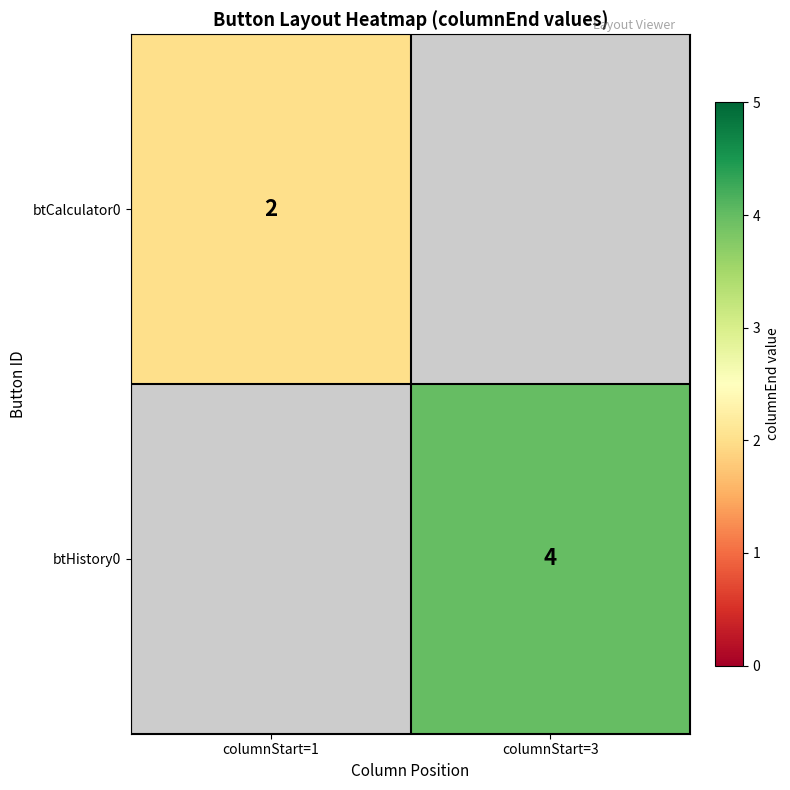

The btHistory0 series shows 4 at columnStart=3. True or false?

True